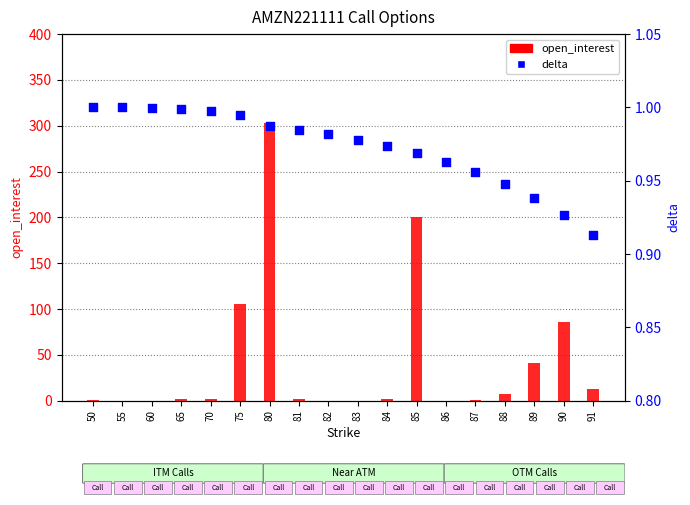

Is the value of open_interest at 50 greater than the value of delta at 82?

Yes